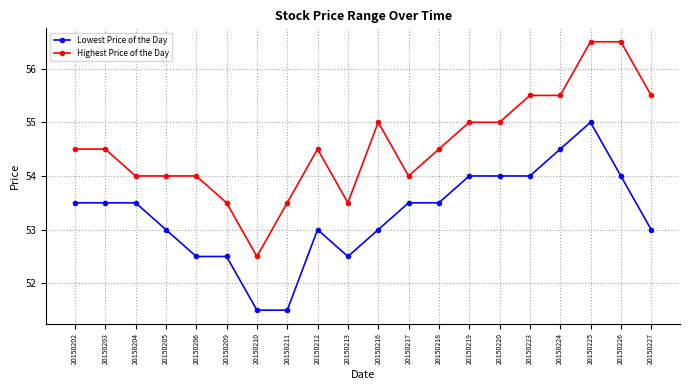

Count the Highest Price of the Day values in the range 54 to 55.

11